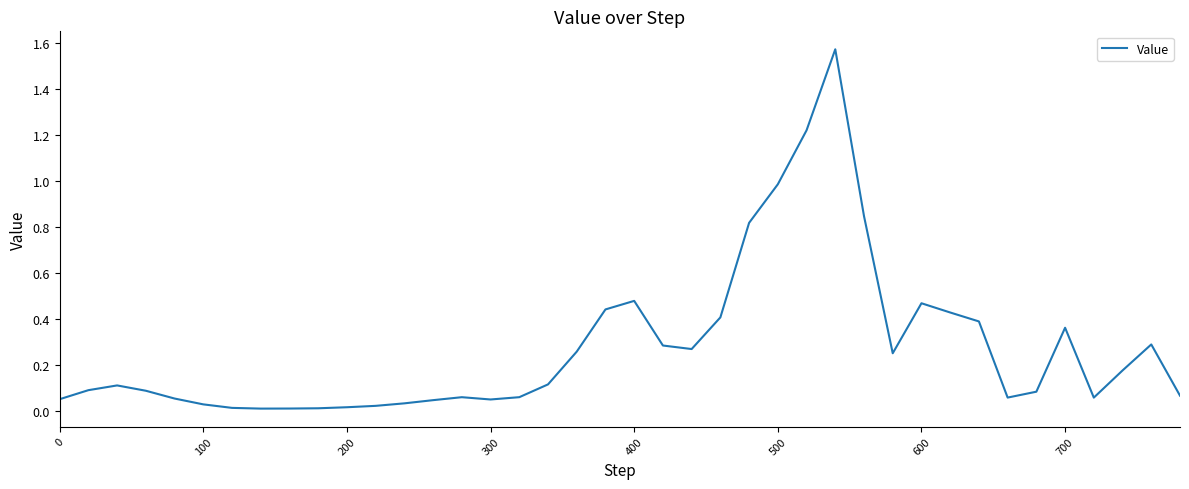

Does the chart have visible grid lines?

No